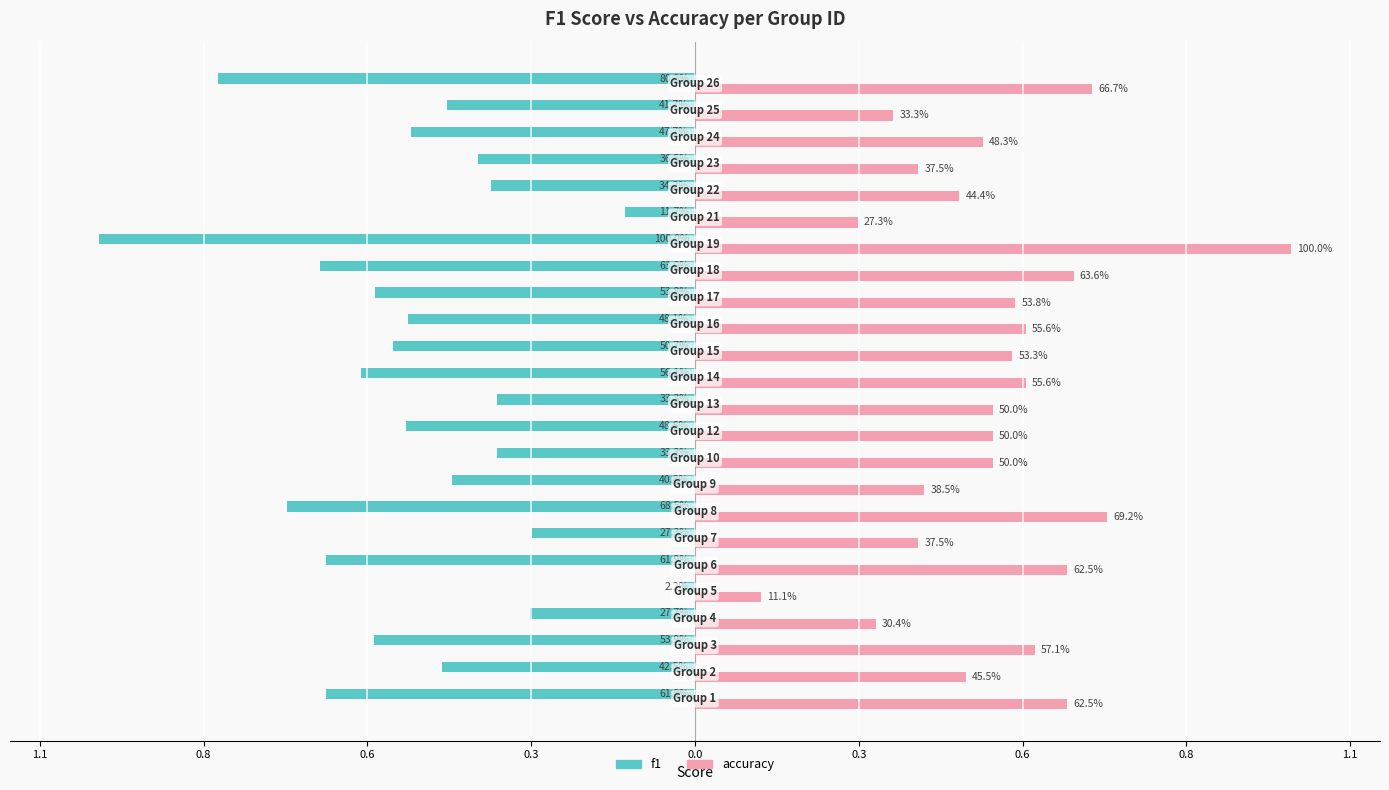

Rank the series by their average value, from lowest to highest.

f1, accuracy